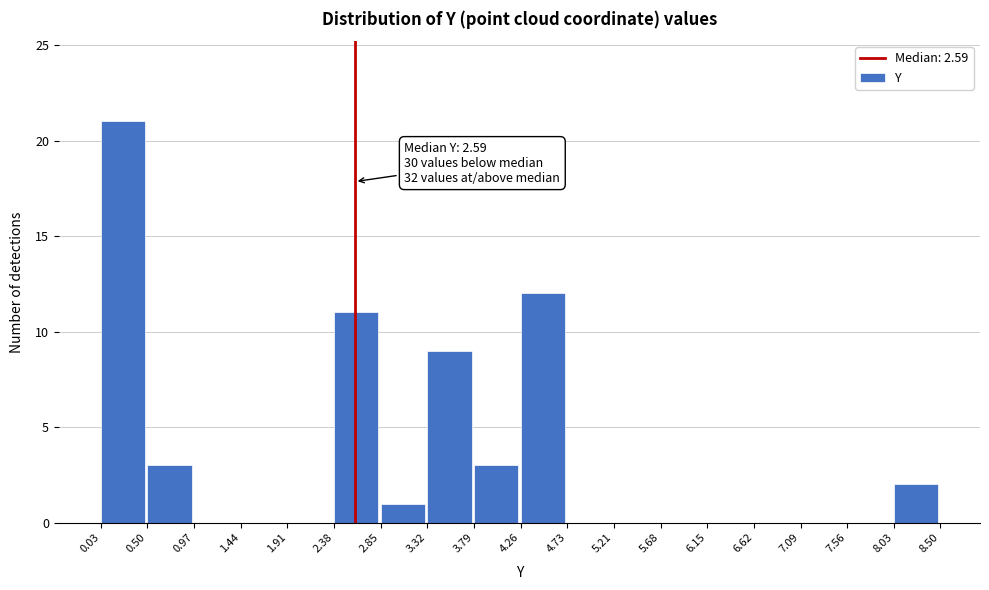

Which range on the x-axis has the tallest bar?

0.03 to 0.50